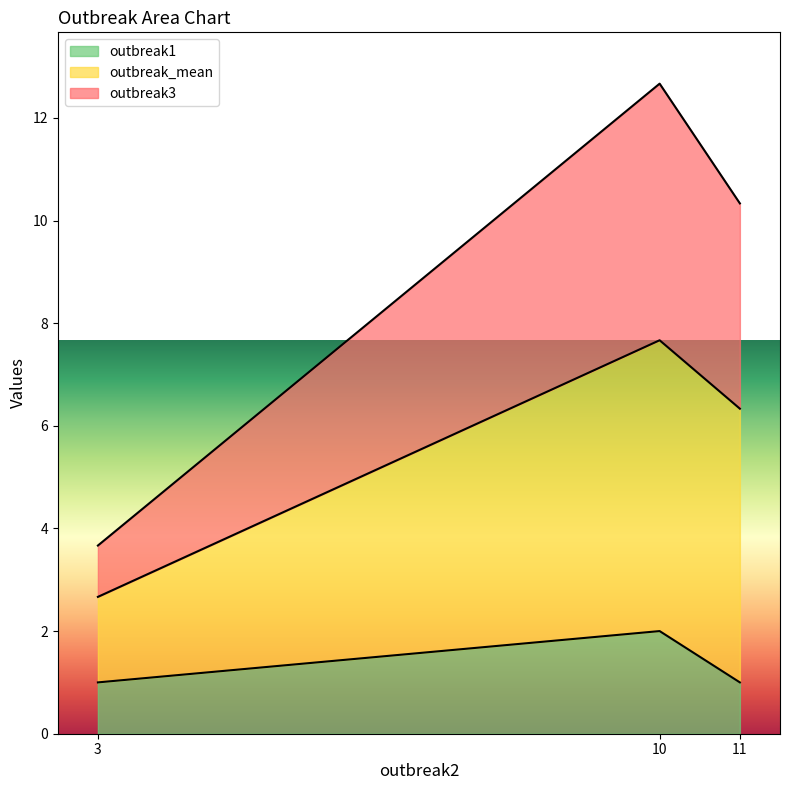

Reading left to right, list all the values displayed in this chart.

outbreak3: 3.7	12.7	10.3
outbreak_mean: 2.7	7.7	6.3
outbreak1: 1.0	2.0	1.0